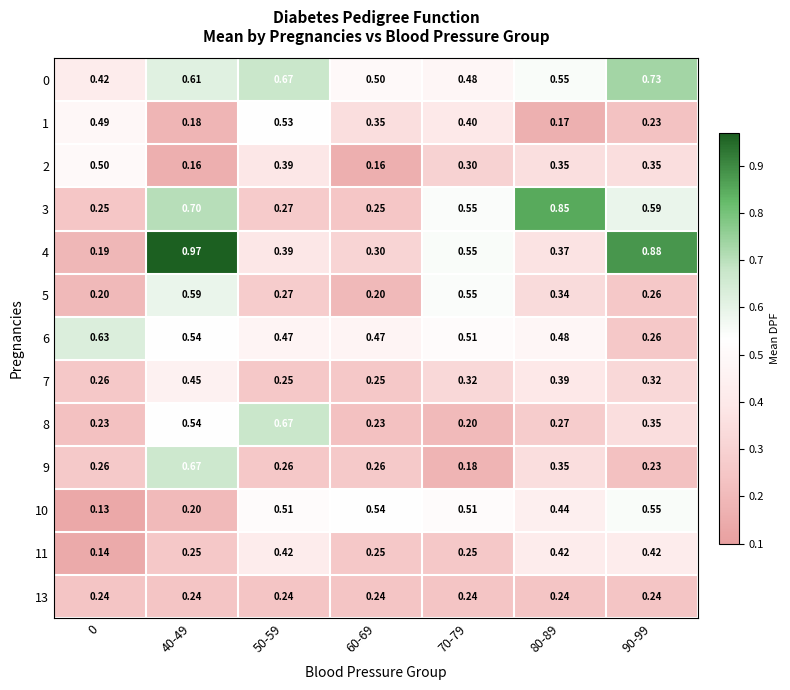

Is the value of 6 at 90-99 greater than the value of 10 at 40-49?

Yes